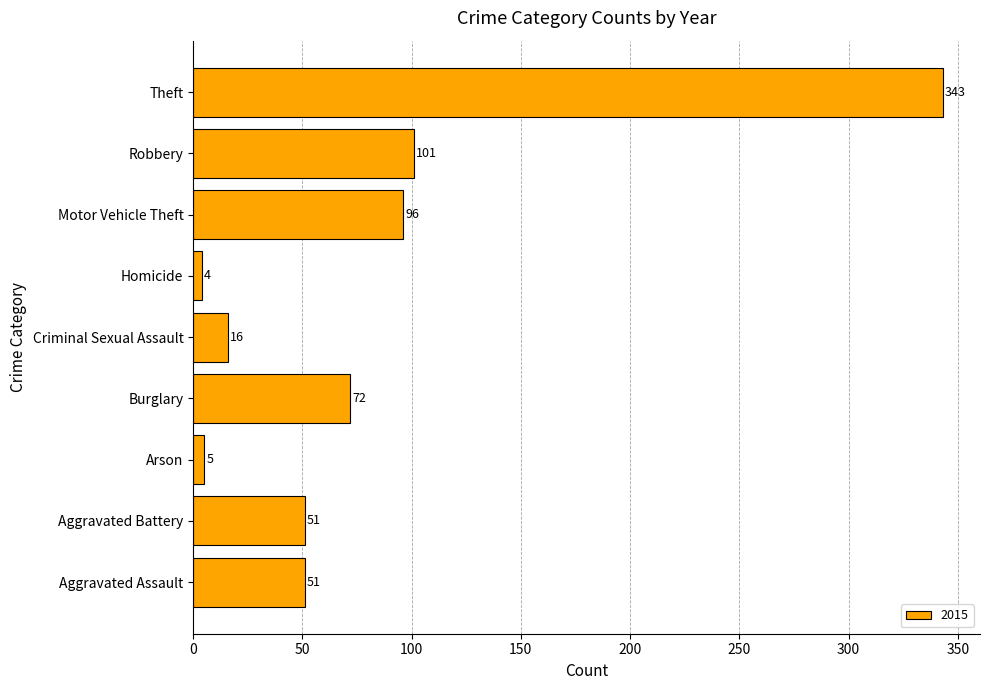

Where is the data nearest to the value 173?

Robbery